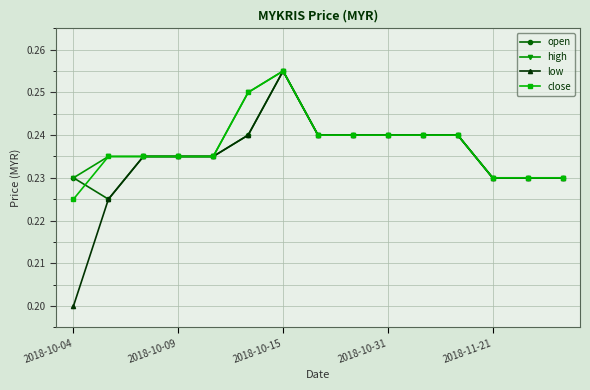

At how many categories does at least one series exceed 0?

15